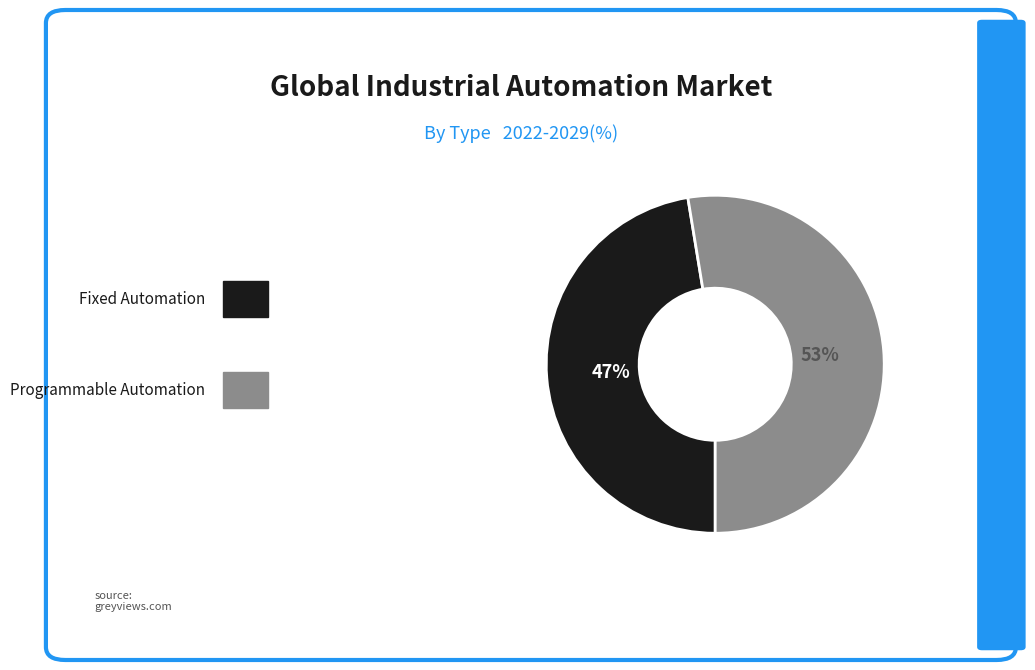

To the nearest percent, what is the average slice percentage?

50%